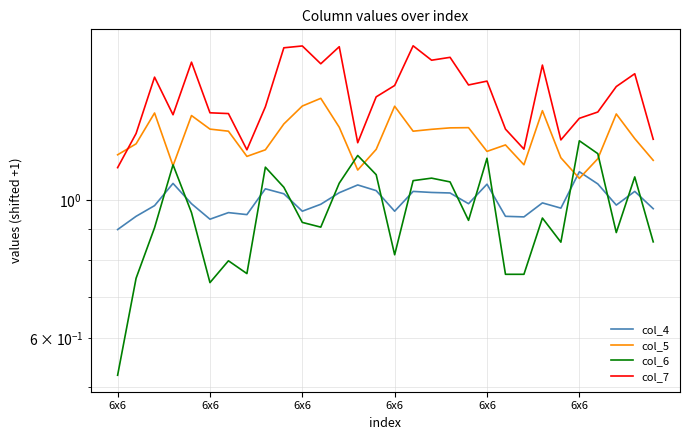

List the series in order of their peak value, highest first.

col_7, col_5, col_6, col_4